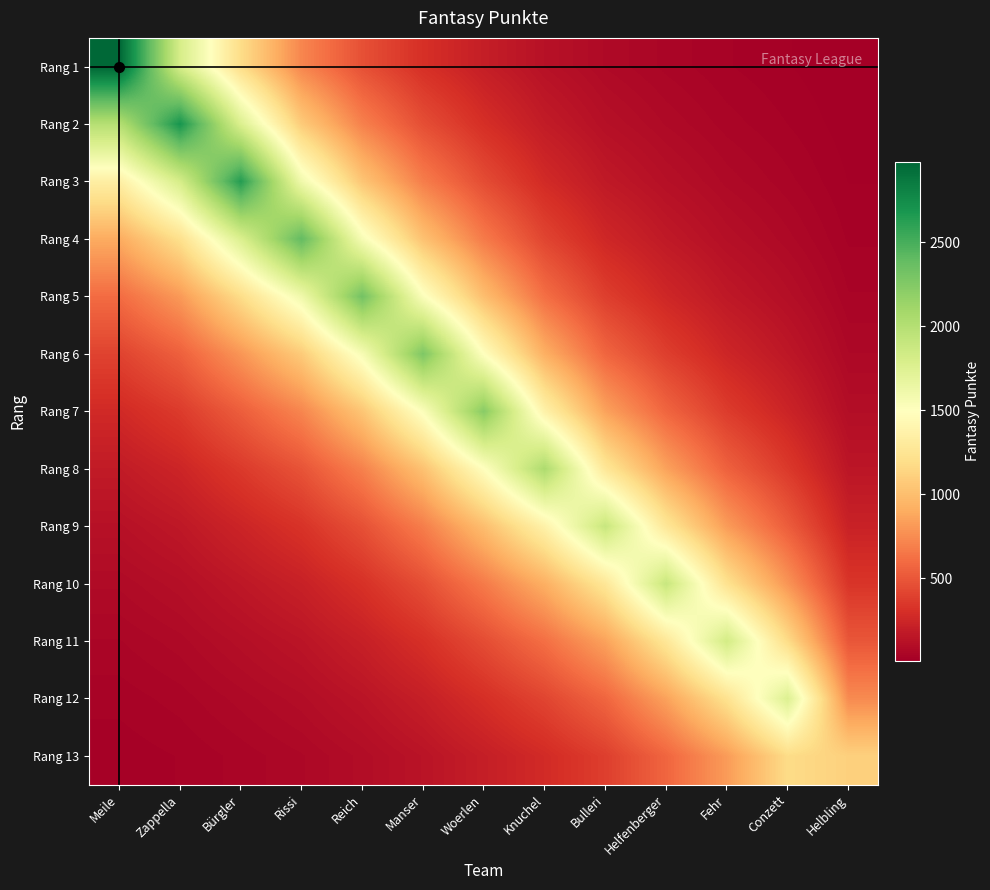

Reading left to right, transcribe all the data shown in this chart.

Rang 1: Meile=2979.0	Zappella=1805.2	Bürgler=1185.8	Rissi=720.8	Reich=468.4	Manser=307.1	Woerlen=201.6	Knuchel=124.2	Bulleri=77.2	Helfenberger=51.7	Fehr=33.4	Conzett=21.6	Helbling=9.1
Rang 2: Meile=1996.9	Zappella=2693.0	Bürgler=1769.0	Rissi=1075.2	Reich=698.8	Manser=458.1	Woerlen=300.7	Knuchel=185.3	Bulleri=115.1	Helfenberger=77.1	Fehr=49.9	Conzett=32.2	Helbling=13.6
Rang 3: Meile=1338.6	Zappella=1805.2	Bürgler=2639.0	Rissi=1604.1	Reich=1042.4	Manser=683.4	Woerlen=448.6	Knuchel=276.5	Bulleri=171.7	Helfenberger=115.1	Fehr=74.4	Conzett=48.0	Helbling=20.3
Rang 4: Meile=897.3	Zappella=1210.0	Bürgler=1769.0	Rissi=2393.0	Reich=1555.1	Manser=1019.5	Woerlen=669.3	Knuchel=412.5	Bulleri=256.2	Helfenberger=171.6	Fehr=111.0	Conzett=71.6	Helbling=30.3
Rang 5: Meile=601.4	Zappella=811.1	Bürgler=1185.8	Rissi=1604.1	Reich=2320.0	Manser=1521.0	Woerlen=998.4	Knuchel=615.3	Bulleri=382.2	Helfenberger=256.1	Fehr=165.7	Conzett=106.8	Helbling=45.2
Rang 6: Meile=403.2	Zappella=543.7	Bürgler=794.9	Rissi=1075.2	Reich=1555.1	Manser=2269.0	Woerlen=1489.5	Knuchel=918.0	Bulleri=570.2	Helfenberger=382.0	Fehr=247.1	Conzett=159.4	Helbling=67.4
Rang 7: Meile=270.2	Zappella=364.5	Bürgler=532.8	Rissi=720.8	Reich=1042.4	Manser=1521.0	Woerlen=2222.0	Knuchel=1369.5	Bulleri=850.6	Helfenberger=569.9	Fehr=368.7	Conzett=237.8	Helbling=100.5
Rang 8: Meile=181.2	Zappella=244.3	Bürgler=357.1	Rissi=483.1	Reich=698.8	Manser=1019.5	Woerlen=1489.5	Knuchel=2043.0	Bulleri=1268.9	Helfenberger=850.1	Fehr=550.0	Conzett=354.7	Helbling=150.0
Rang 9: Meile=121.4	Zappella=163.8	Bürgler=239.4	Rissi=323.9	Reich=468.4	Manser=683.4	Woerlen=998.4	Knuchel=1369.5	Bulleri=1893.0	Helfenberger=1268.2	Fehr=820.5	Conzett=529.2	Helbling=223.7
Rang 10: Meile=81.4	Zappella=109.8	Bürgler=160.5	Rissi=217.1	Reich=314.0	Manser=458.1	Woerlen=669.3	Knuchel=918.0	Bulleri=1268.9	Helfenberger=1892.0	Fehr=1224.0	Conzett=789.5	Helbling=333.7
Rang 11: Meile=54.6	Zappella=73.6	Bürgler=107.6	Rissi=145.5	Reich=210.5	Manser=307.1	Woerlen=448.6	Knuchel=615.3	Bulleri=850.6	Helfenberger=1268.2	Fehr=1826.0	Conzett=1177.8	Helbling=497.9
Rang 12: Meile=36.6	Zappella=49.3	Bürgler=72.1	Rissi=97.5	Reich=141.1	Manser=205.8	Woerlen=300.7	Knuchel=412.5	Bulleri=570.2	Helfenberger=850.1	Fehr=1224.0	Conzett=1757.0	Helbling=742.7
Rang 13: Meile=24.5	Zappella=33.1	Bürgler=48.3	Rissi=65.4	Reich=94.6	Manser=138.0	Woerlen=201.6	Knuchel=276.5	Bulleri=382.2	Helfenberger=569.9	Fehr=820.5	Conzett=1177.8	Helbling=1108.0